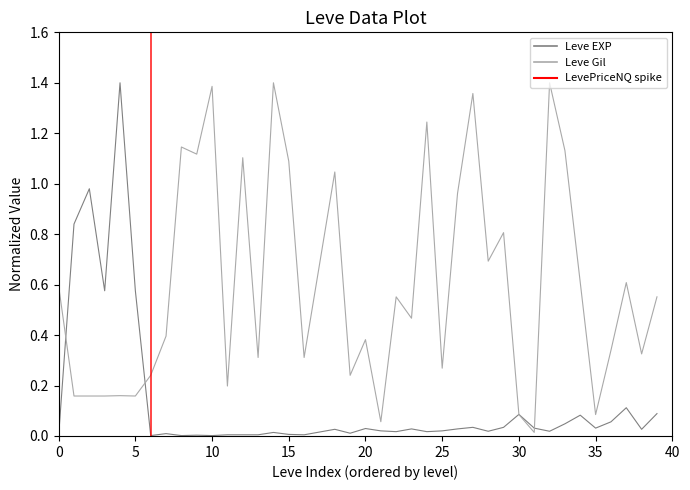

True or false: Leve Gil has more than 0 interior local peaks.

True